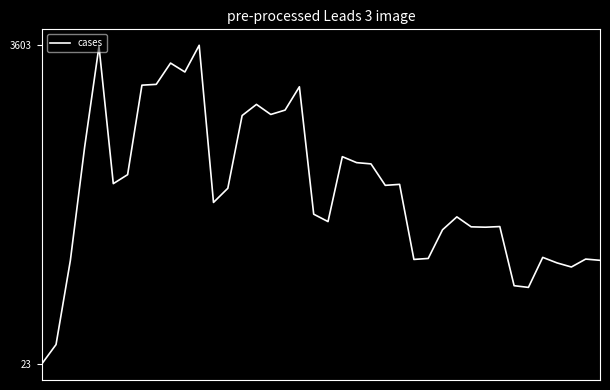

What is the difference between the maximum and minimum values?

3580